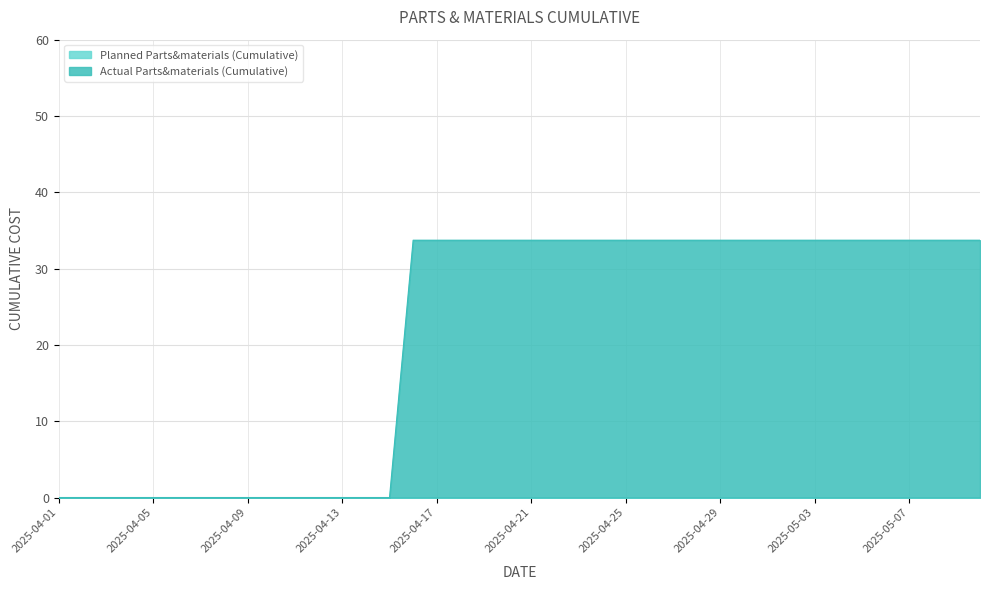

Reading left to right, transcribe all the data shown in this chart.

0.0	0.0	0.0	0.0	0.0	0.0	0.0	0.0	0.0	0.0	0.0	0.0	0.0	0.0	0.0	33.7	33.7	33.7	33.7	33.7	33.7	33.7	33.7	33.7	33.7	33.7	33.7	33.7	33.7	33.7	33.7	33.7	33.7	33.7	33.7	33.7	33.7	33.7	33.7	33.7